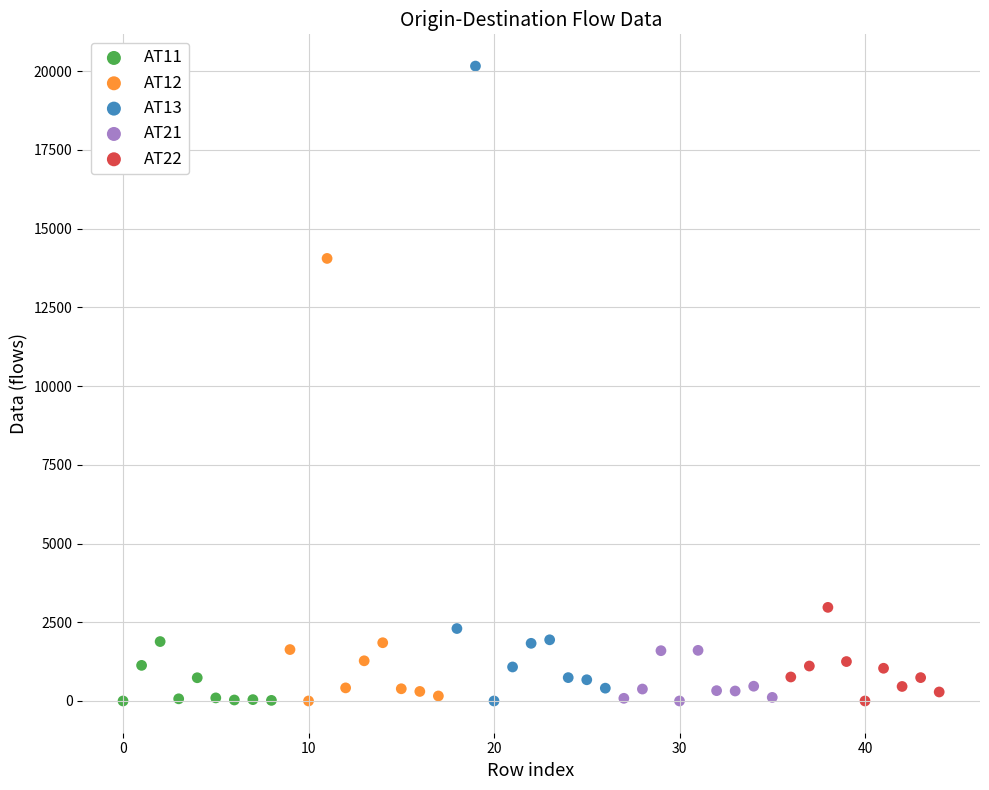

Which series reaches the maximum Y coordinate?

AT13